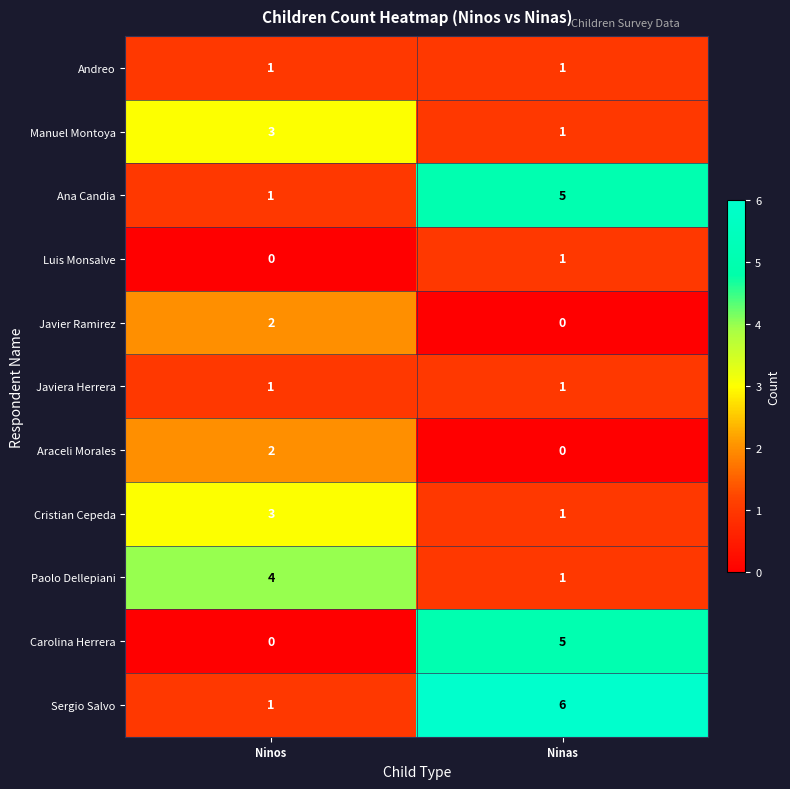

What is the sum of all Paolo Dellepiani values?

5